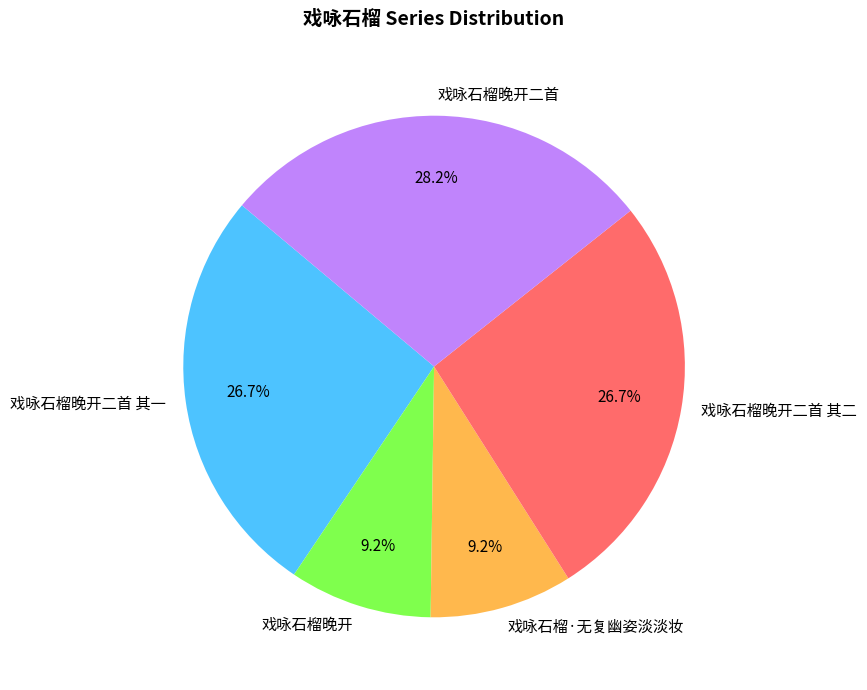

Which slice is the largest?

戏咏石榴晚开二首